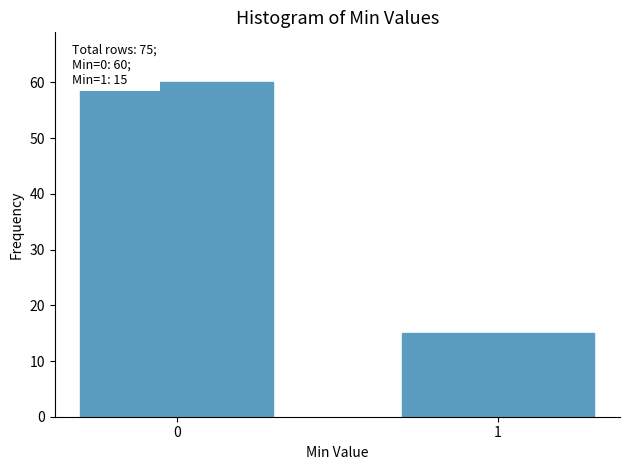

Reading left to right, what are all the values shown in this chart?

0=60	1=15